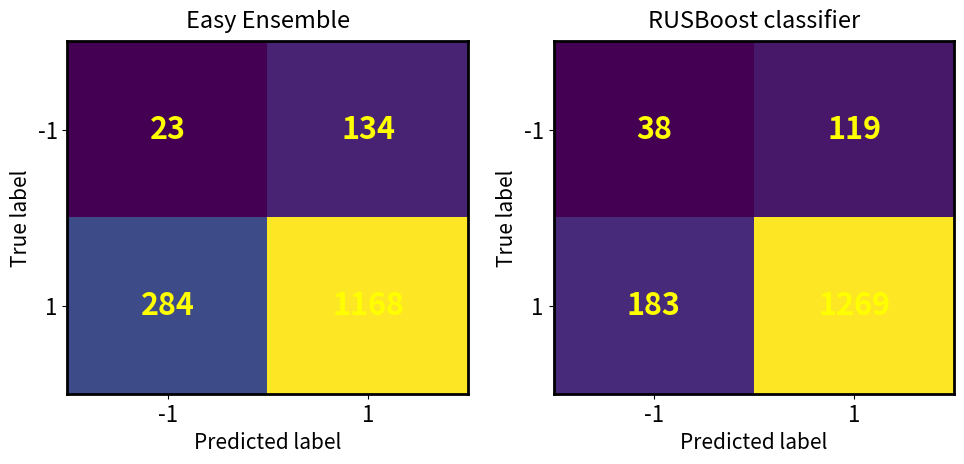

List the series in order of their overall mean, lowest first.

-1, 1